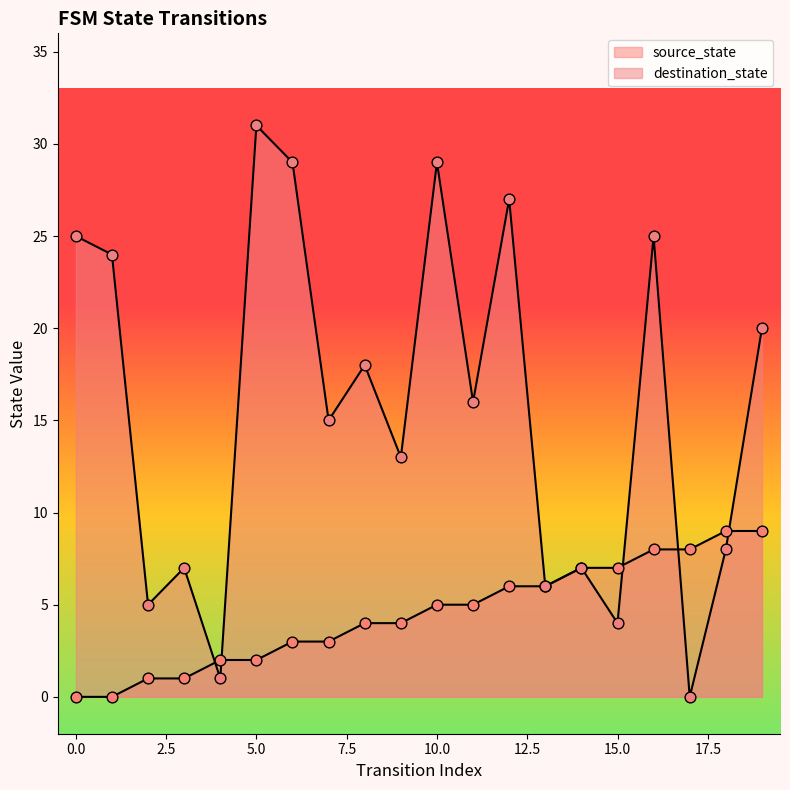

Which series has the widest spread of Y values?

destination_state